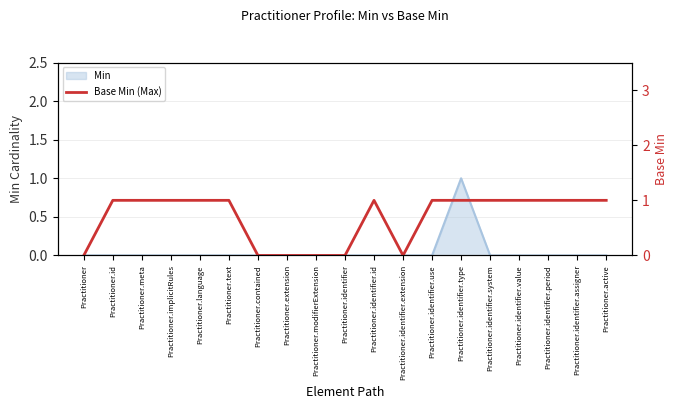

The value at Practitioner.text is 2. True or false?

False